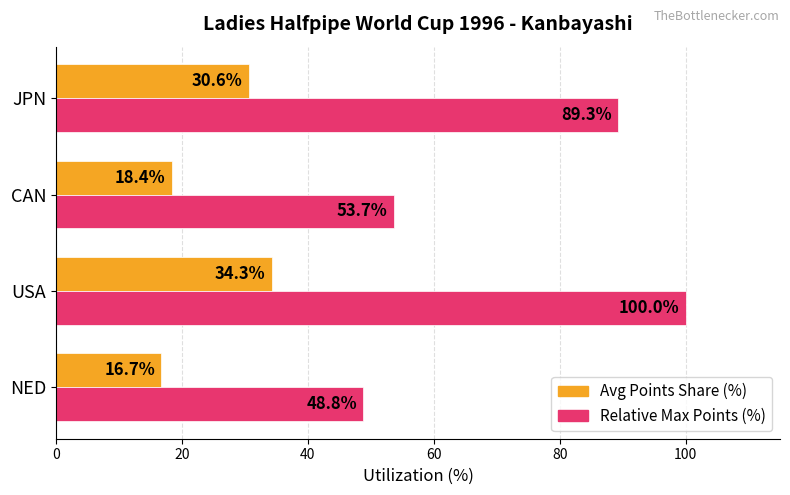

What is the sum of all Avg Points Share (%) values?

100.0